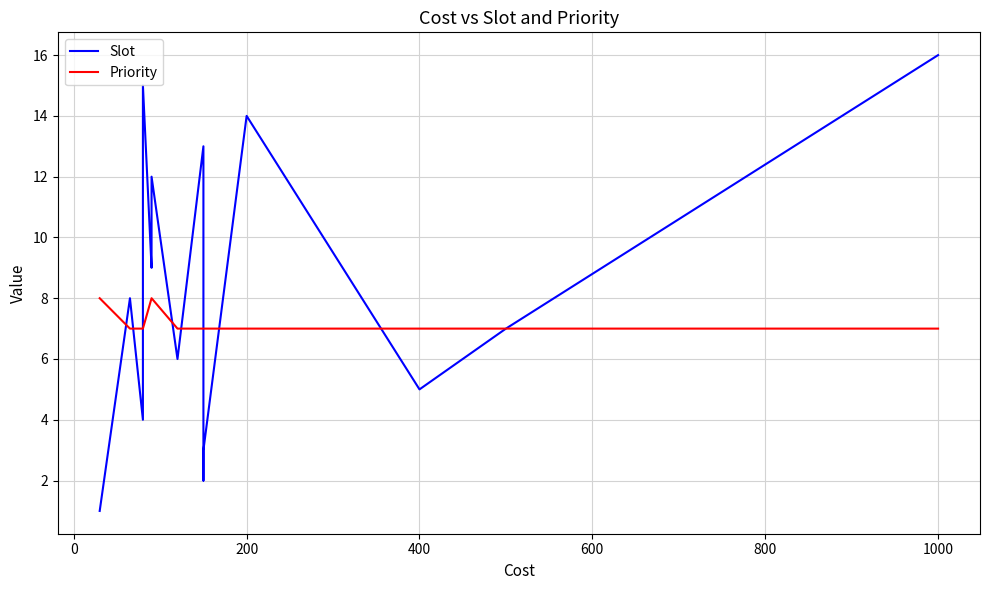

List the series in order of their overall mean, highest first.

Slot, Priority